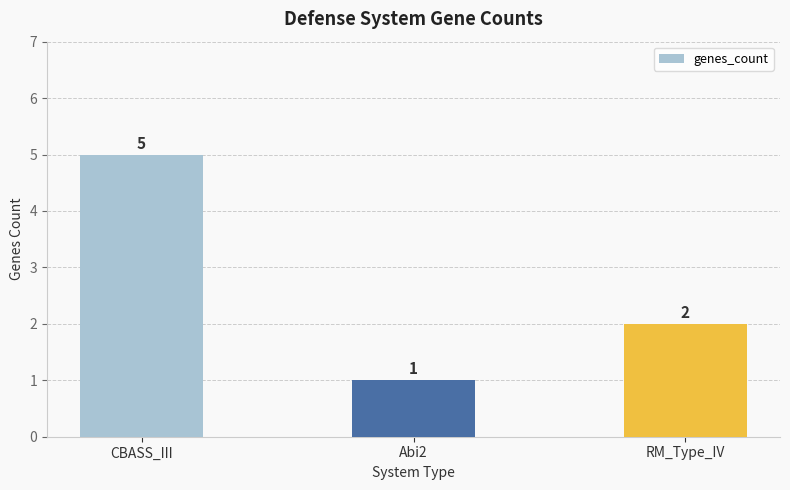

What is the average value?

3